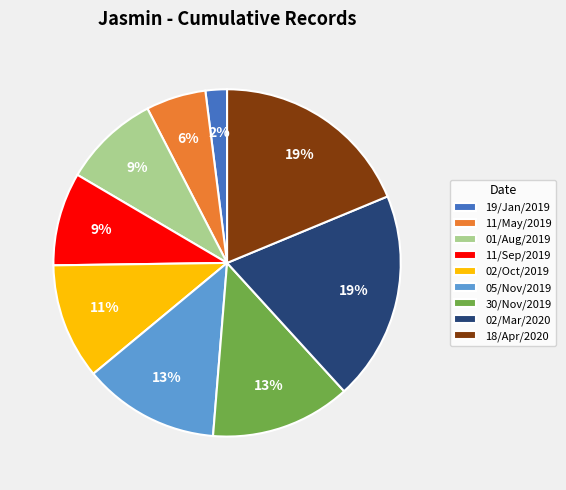

Which slice is the smallest?

19/Jan/2019